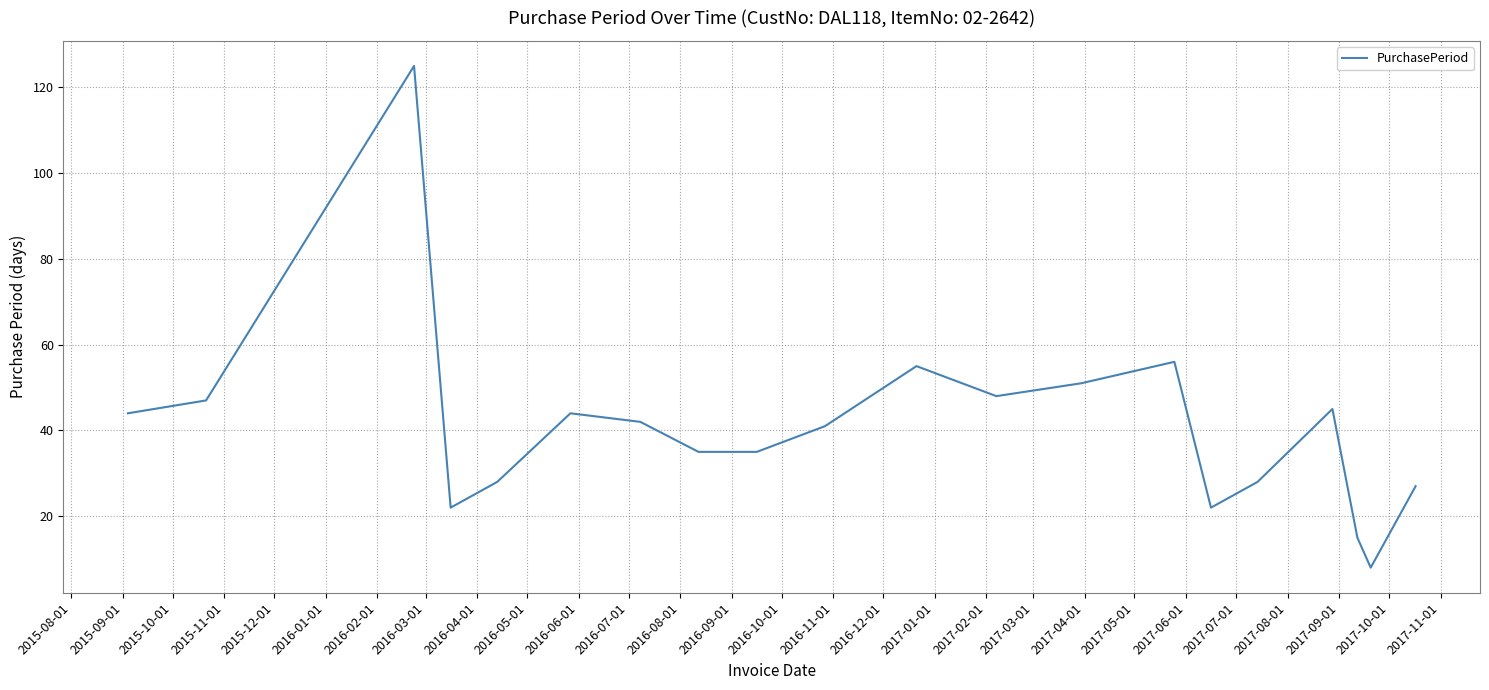

What is the smallest value displayed?

8